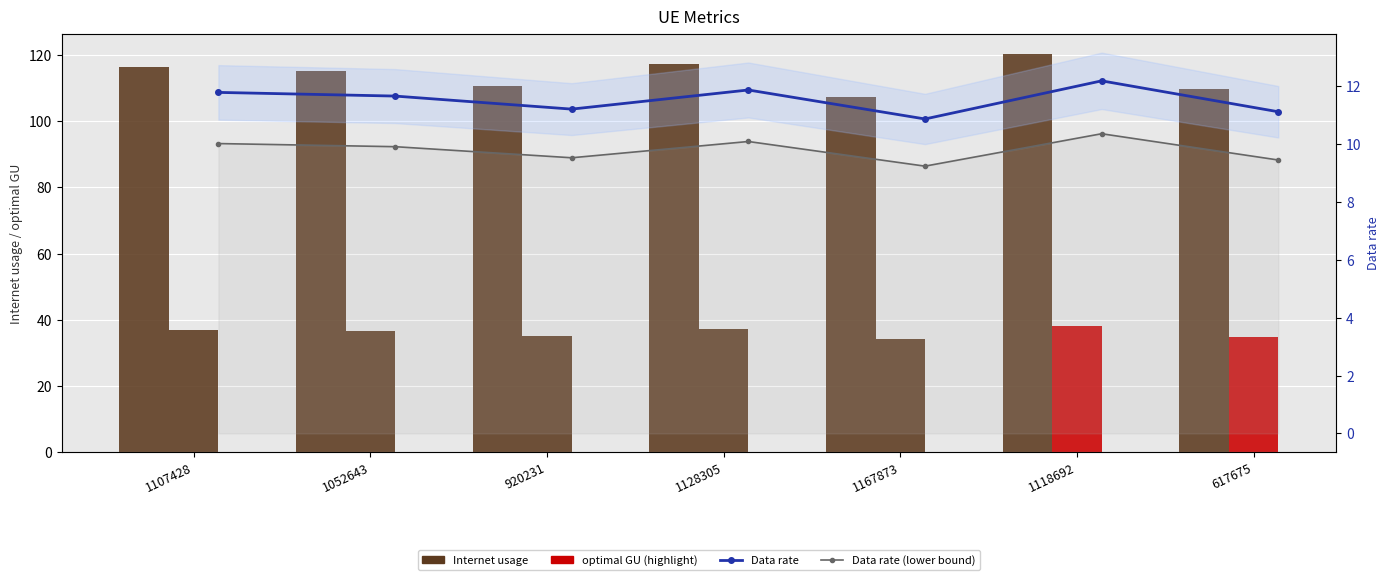

What is the difference between the maximum and minimum values in the Data rate (lower bound) series?

1.1